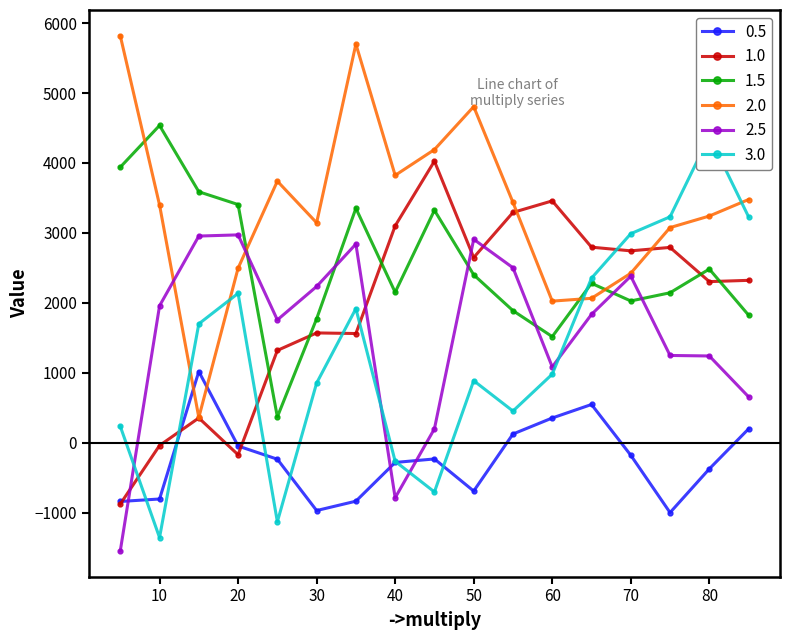

How many interior local peaks does the 0.5 series have?

3